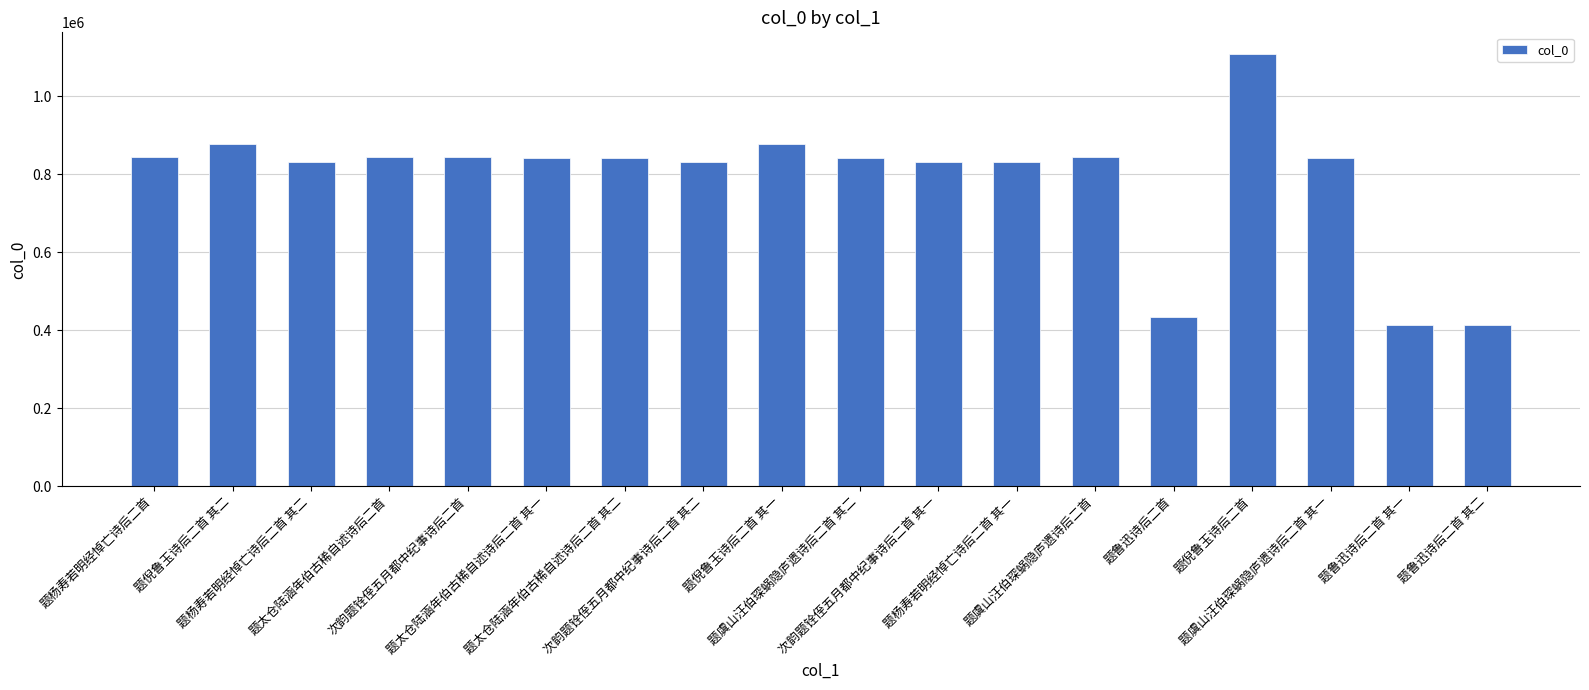

What is the smallest value displayed?

412770